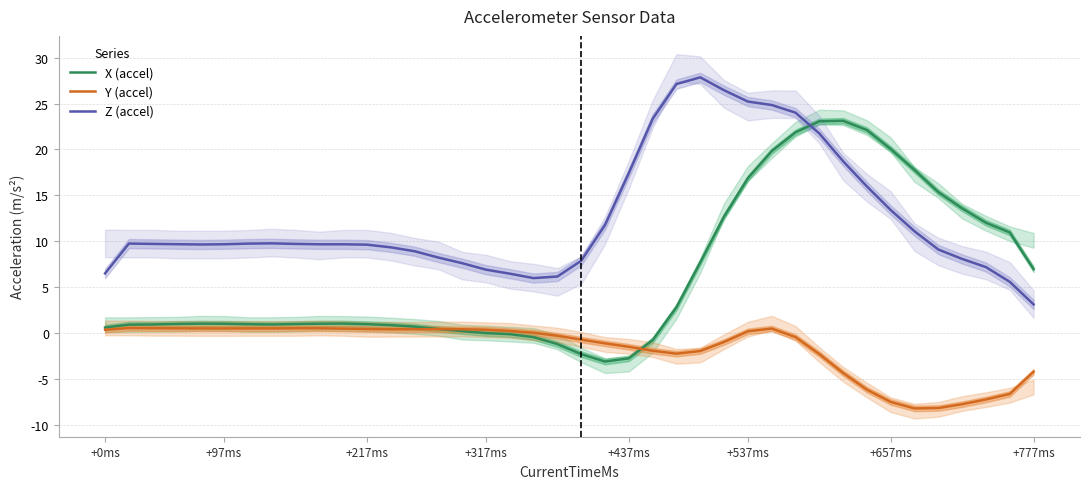

Which series has the widest spread of values?

X (accel)